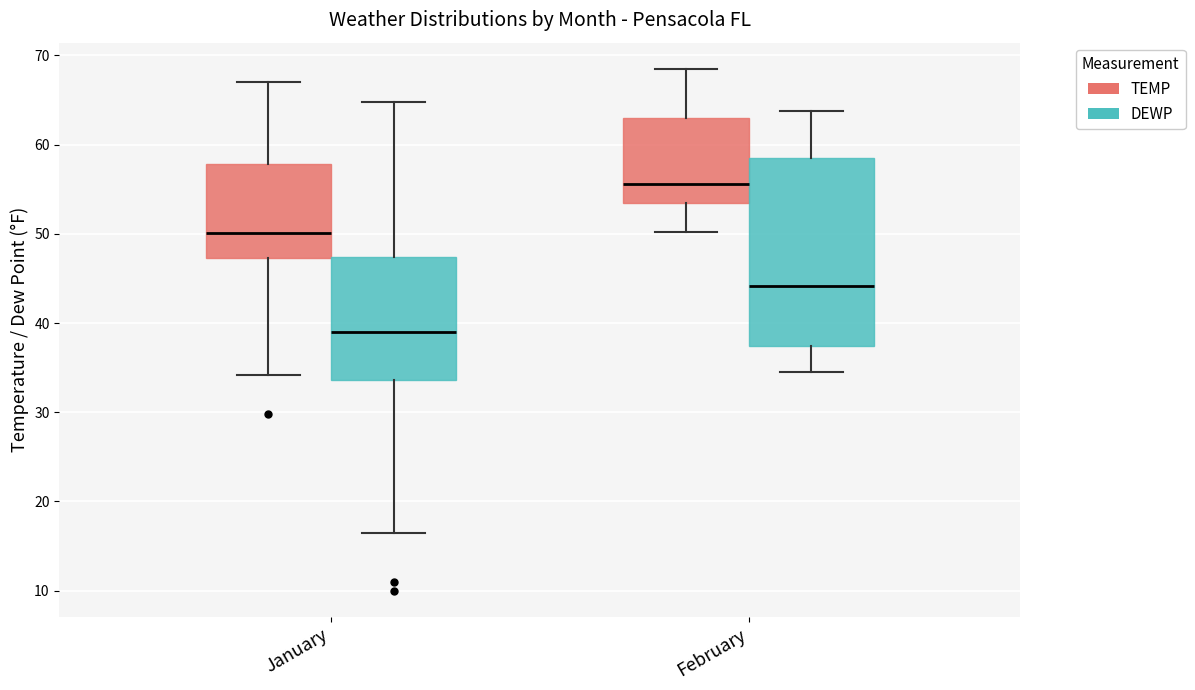

Which box's median line is the lowest?

January (DEWP)